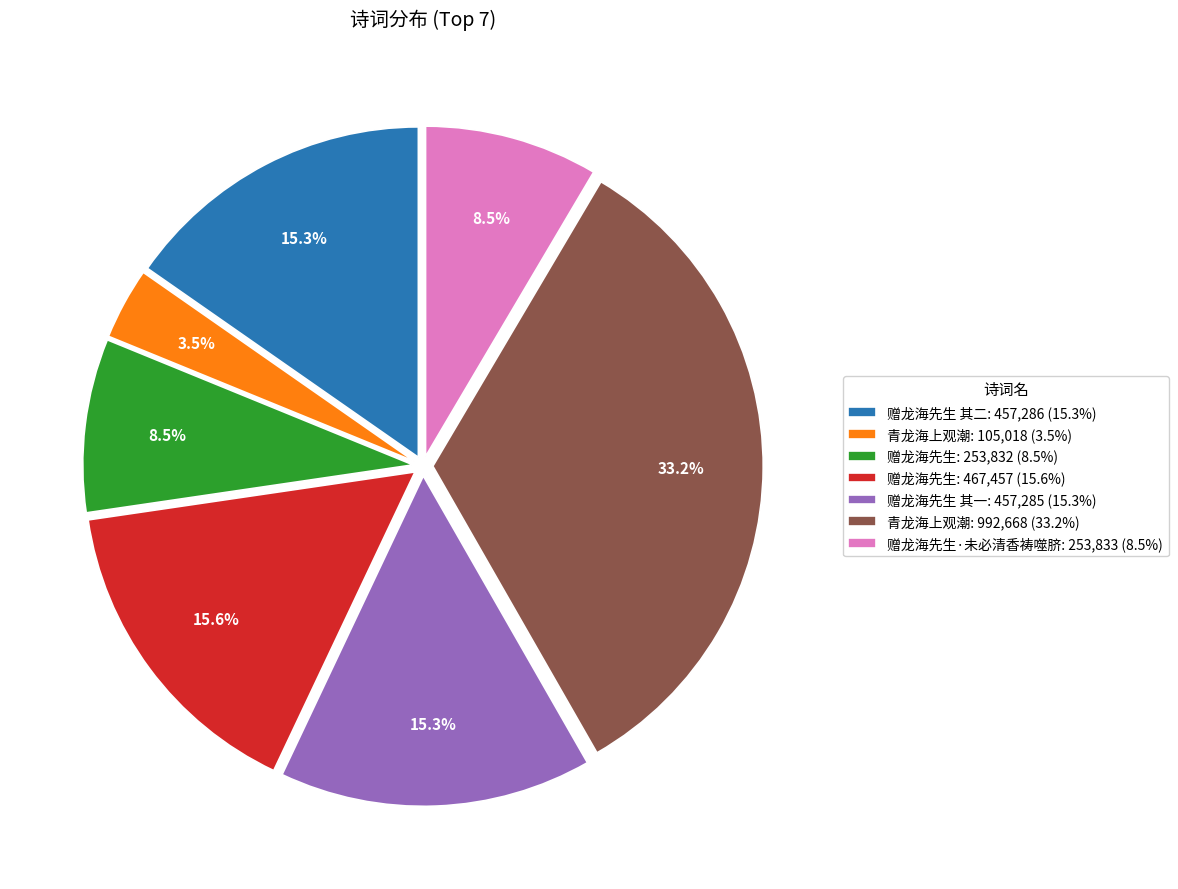

How many slices are in this pie chart?

7